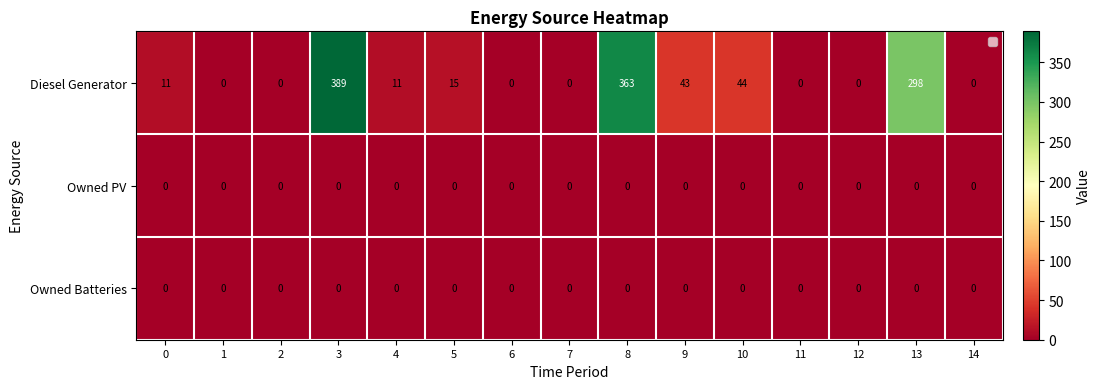

Is the value of Diesel Generator at 3 greater than the value of Owned PV at Diesel Generator?

Yes